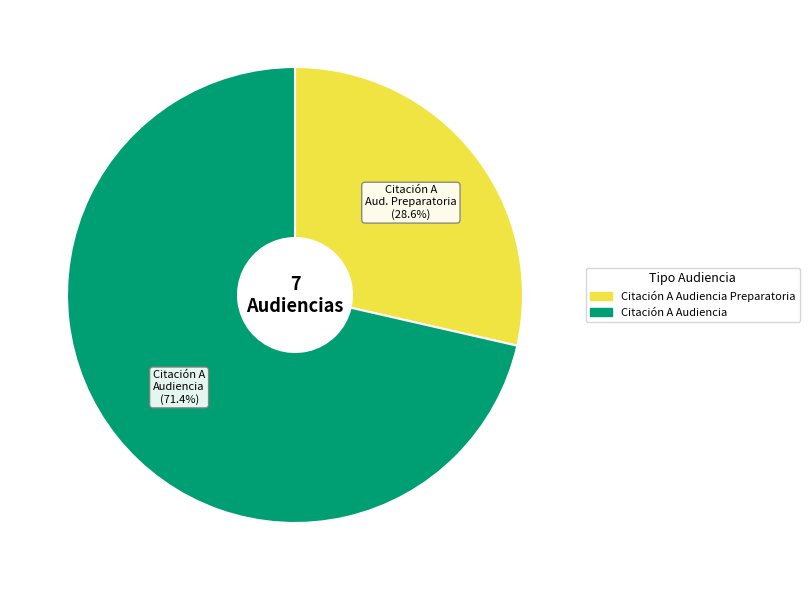

Is there a majority slice in this chart?

Yes